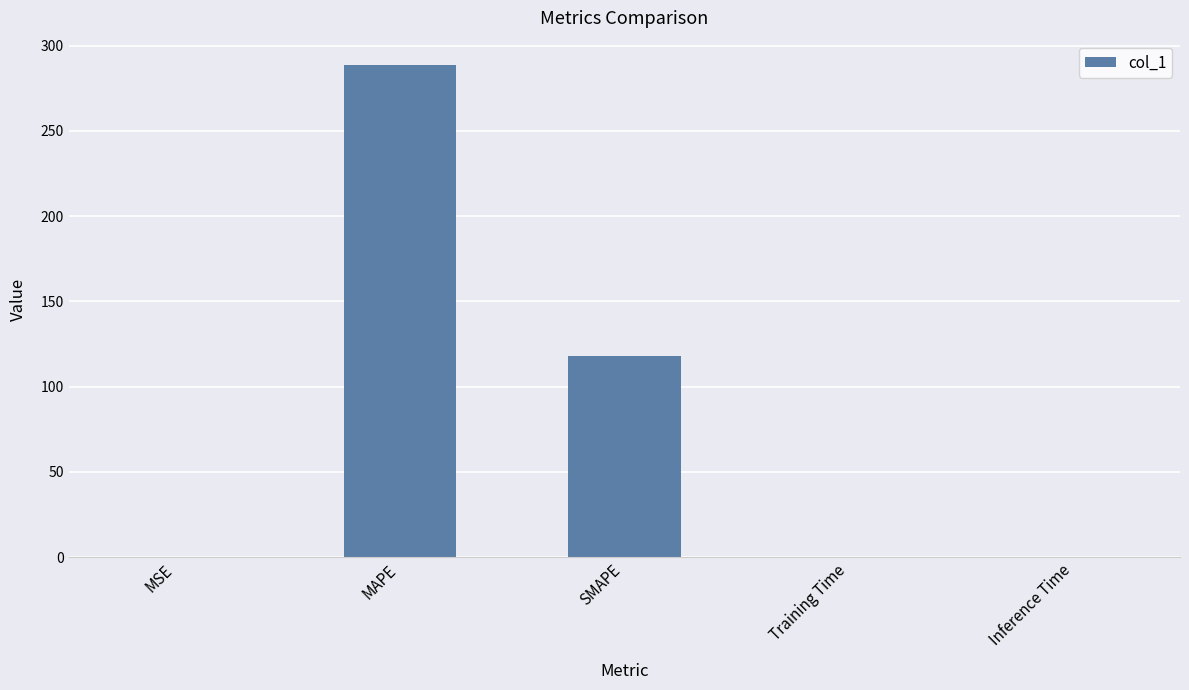

Which category has the highest value across all series?

MAPE